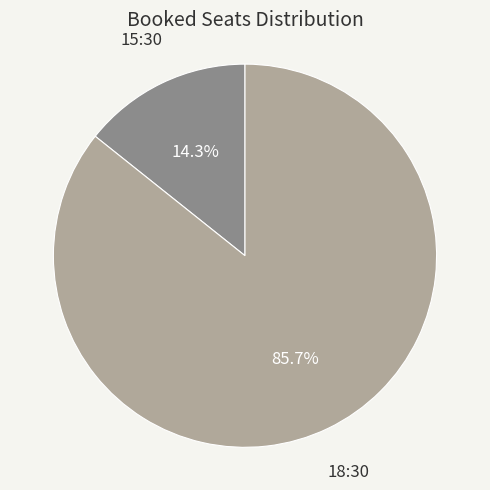

Is there any slice that represents more than half of the pie?

Yes